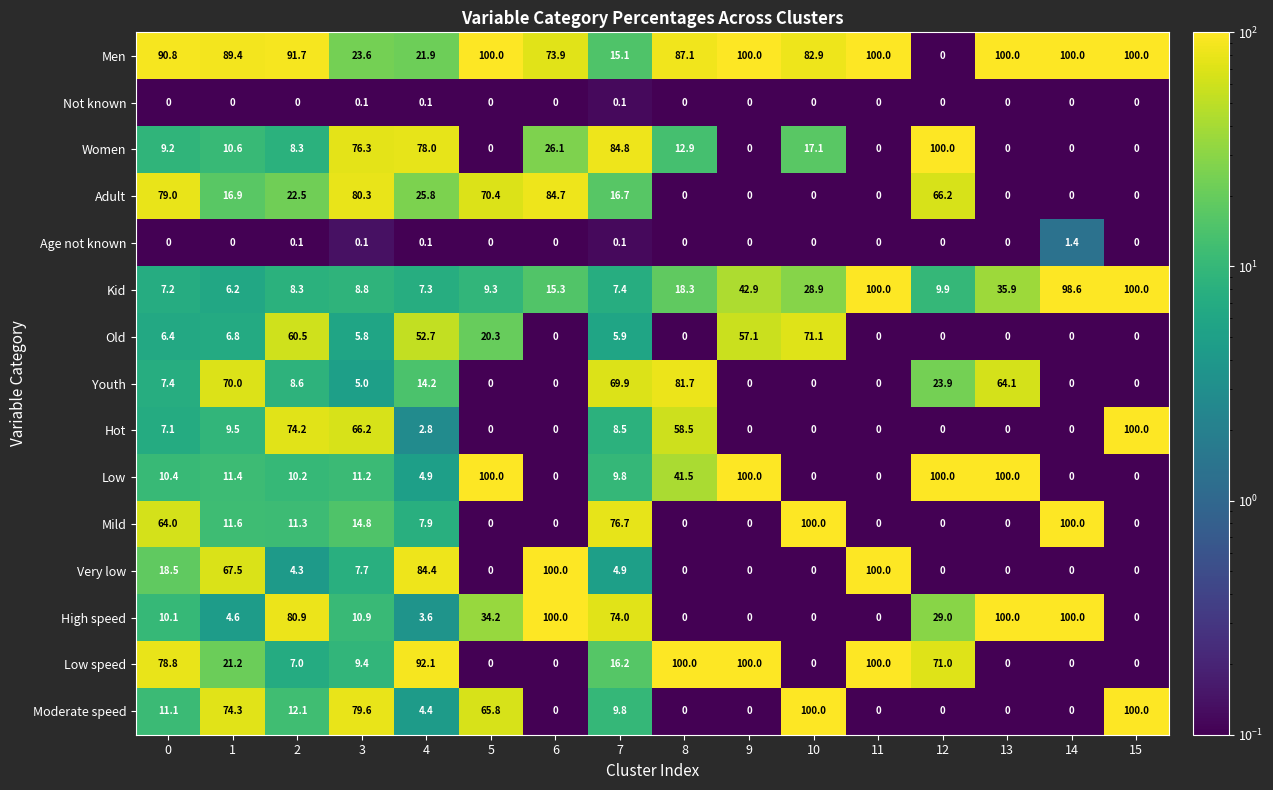

What is the minimum value for Kid?

6.2